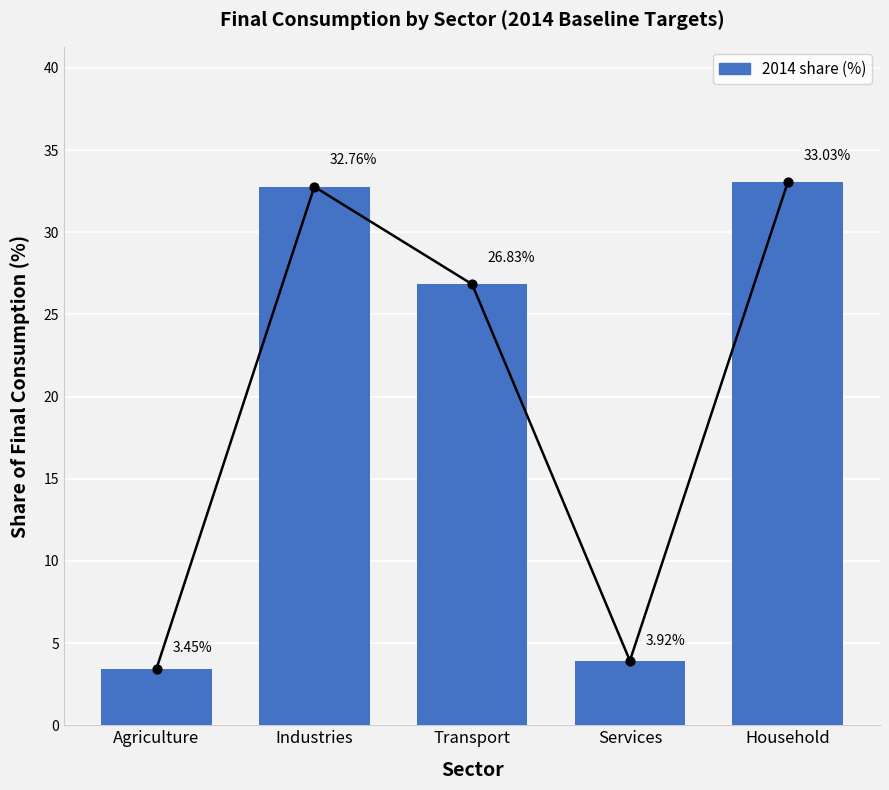

Between Household and Industries, which is larger?

Household